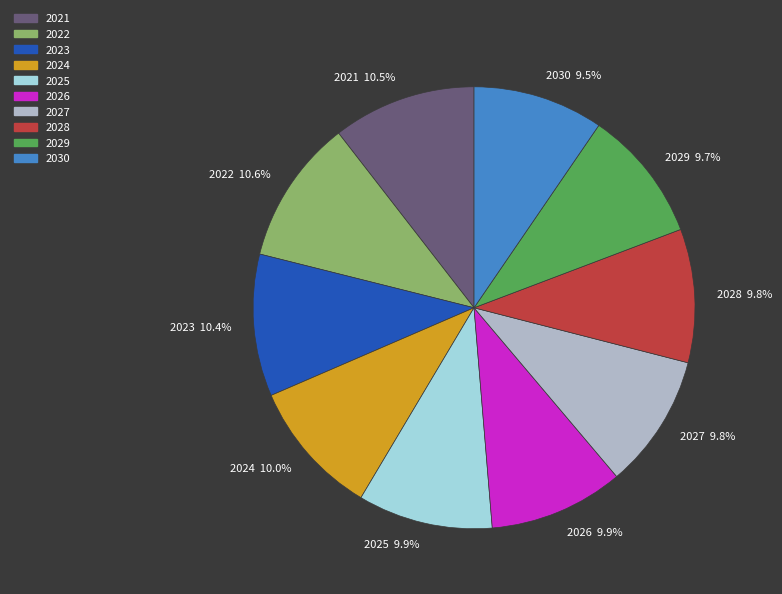

Do 2023 10.4% and 2027 9.8% together represent more than half of the pie?

No